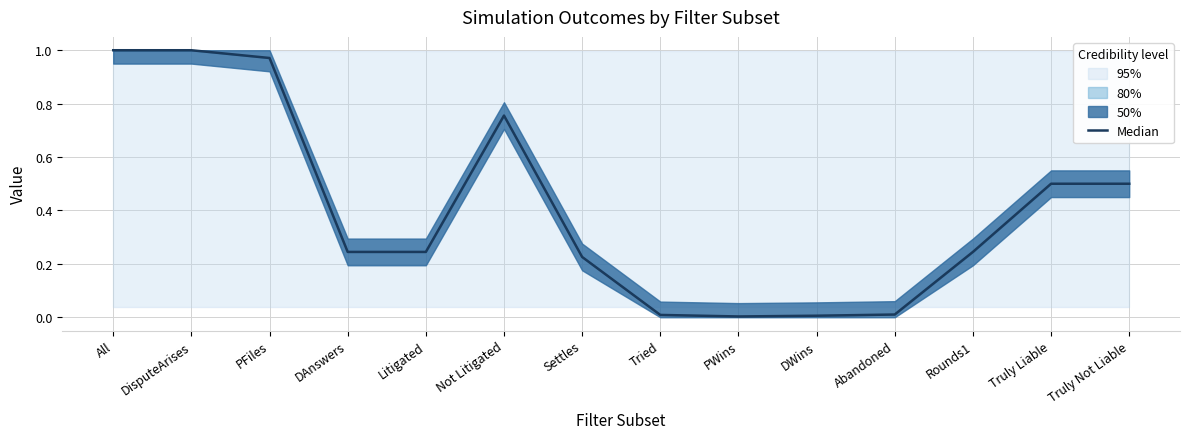

List the labels in order of value, smallest first.

PWins, DWins, Tried, Abandoned, Settles, DAnswers, Litigated, Rounds1, Truly Liable, Truly Not Liable, Not Litigated, PFiles, All, DisputeArises